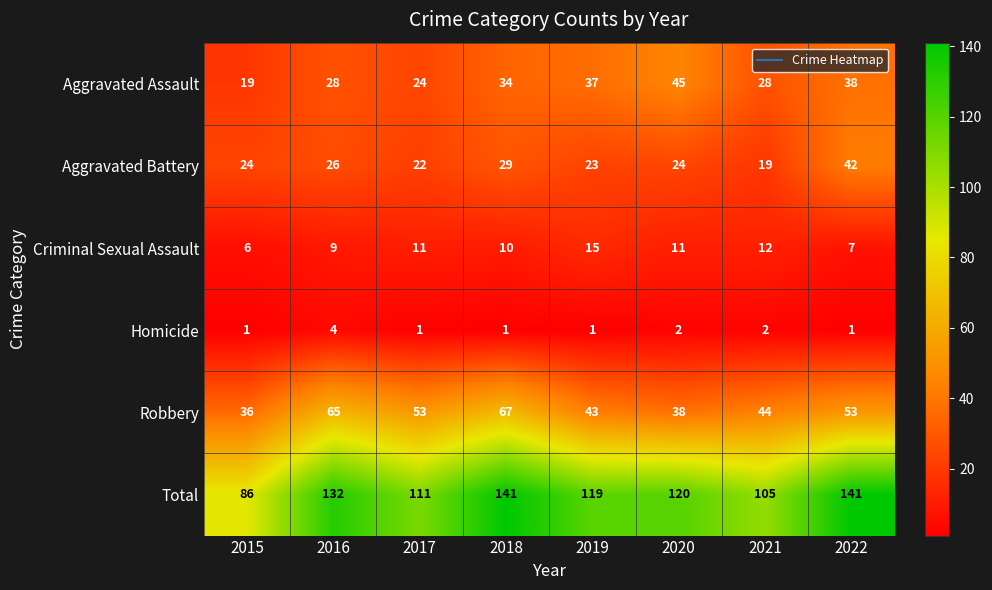

Rank the series at 2021 from highest to lowest value.

Total, Robbery, Aggravated Assault, Aggravated Battery, Criminal Sexual Assault, Homicide